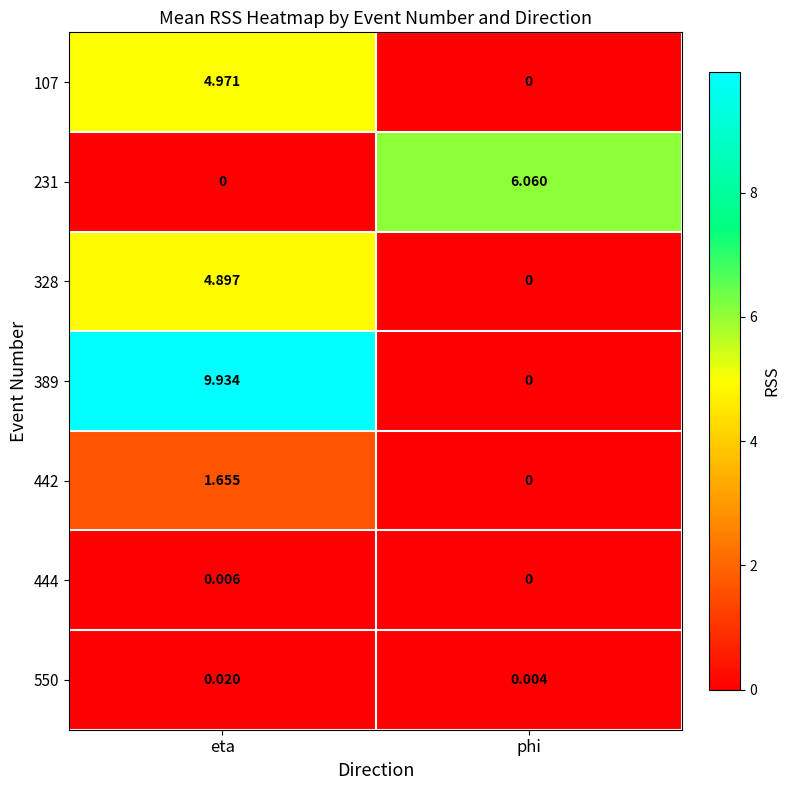

Where is 444 nearest to the value 0?

phi